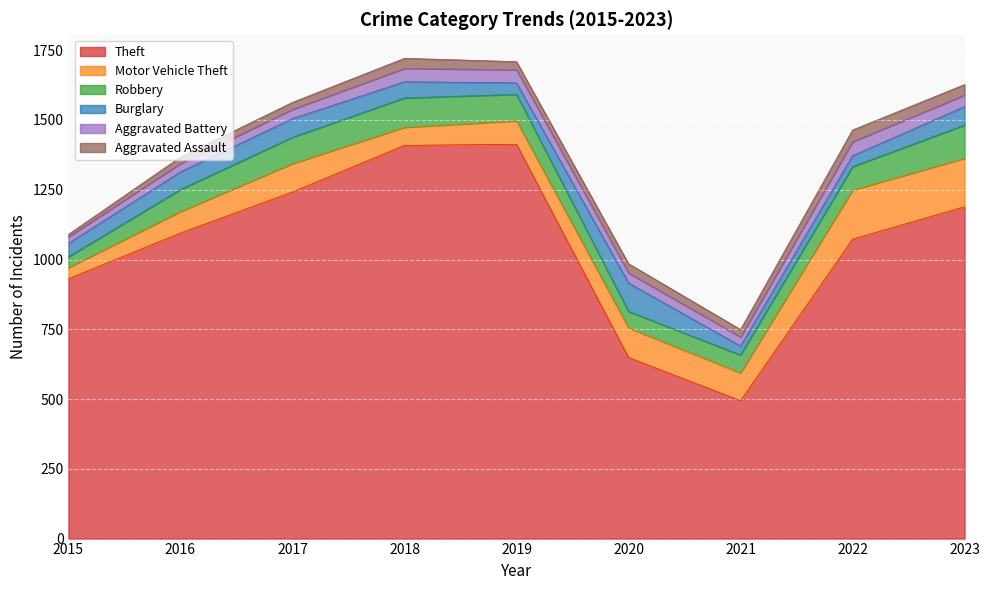

What is the sum of the Robbery values at 2017 and 2023?

213